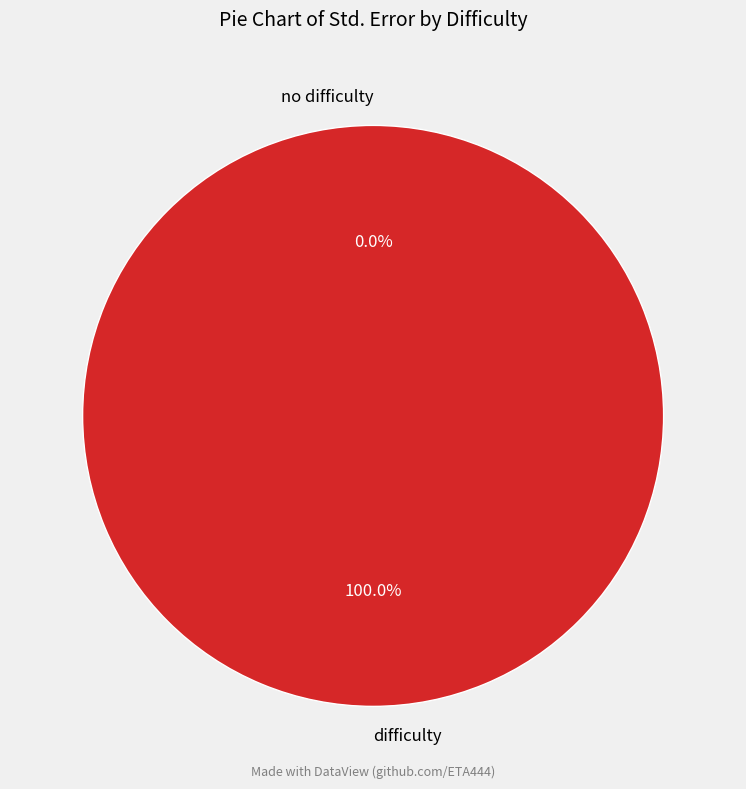

The no difficulty slice represents 14% of the pie. True or false?

False